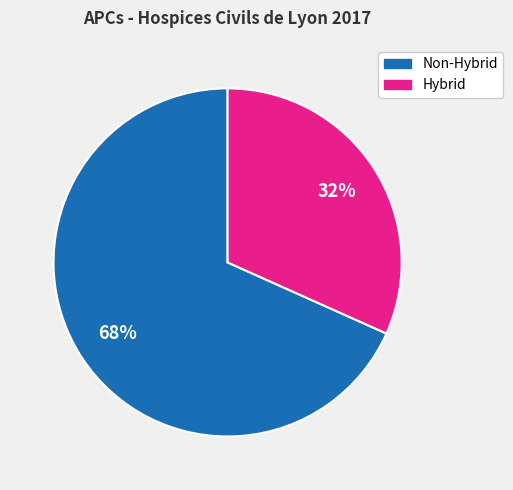

Is there a majority slice in this chart?

Yes